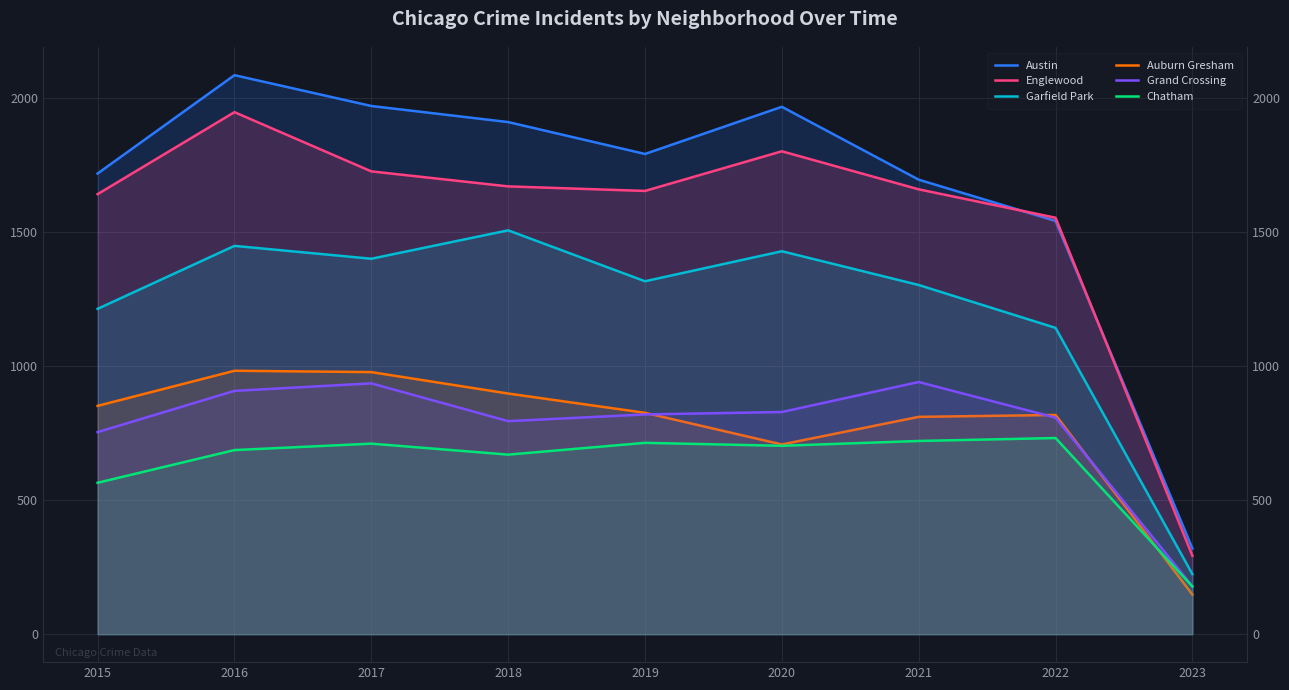

At which label does Grand Crossing reach its minimum?

2023